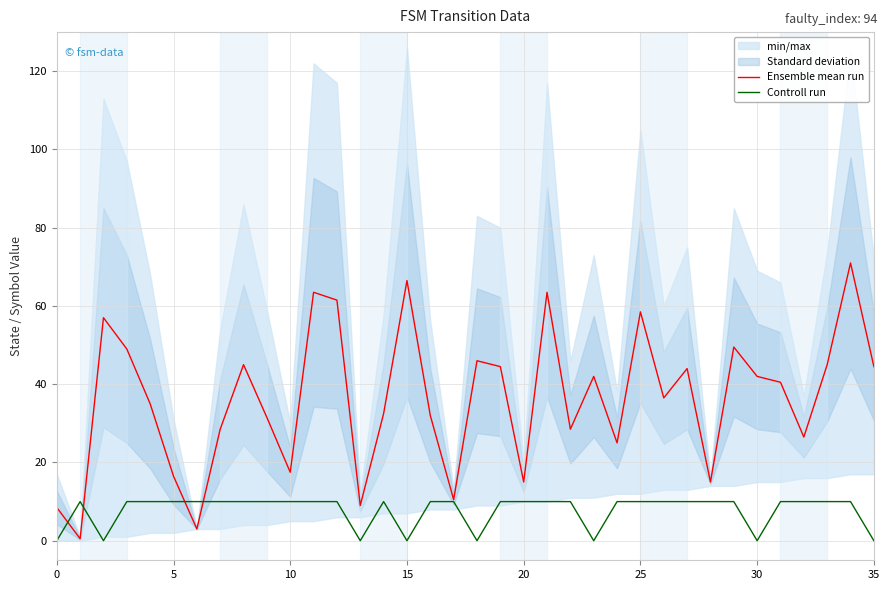

Which series has the largest total across all categories?

Ensemble mean run